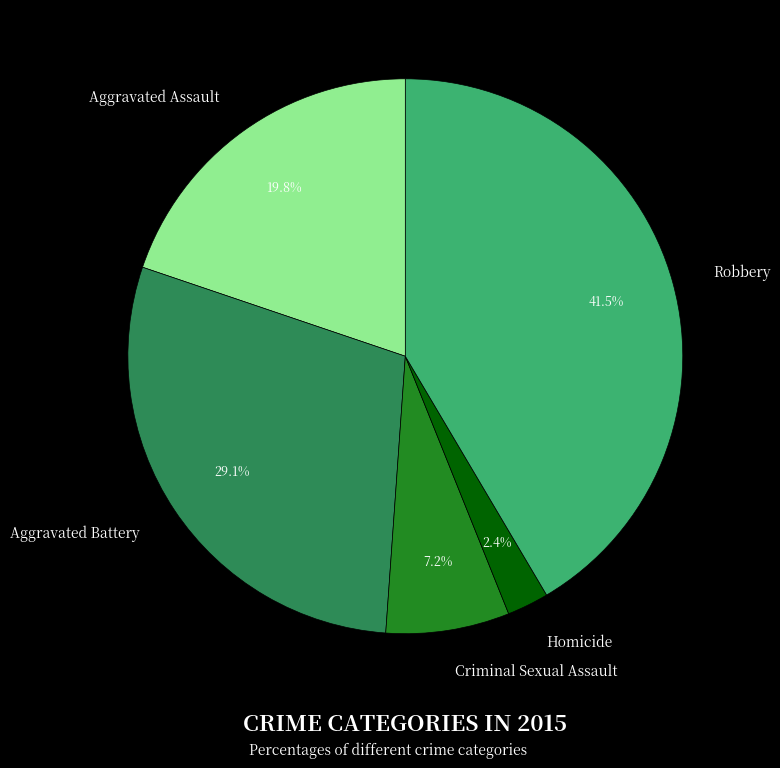

What percentage is the Aggravated Battery slice, to the nearest percent?

29%